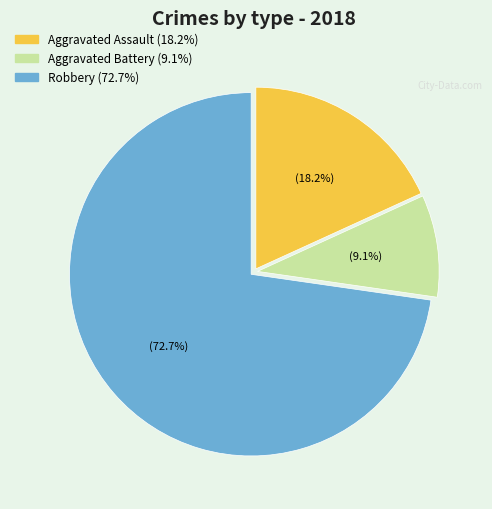

Is there a majority slice in this chart?

Yes